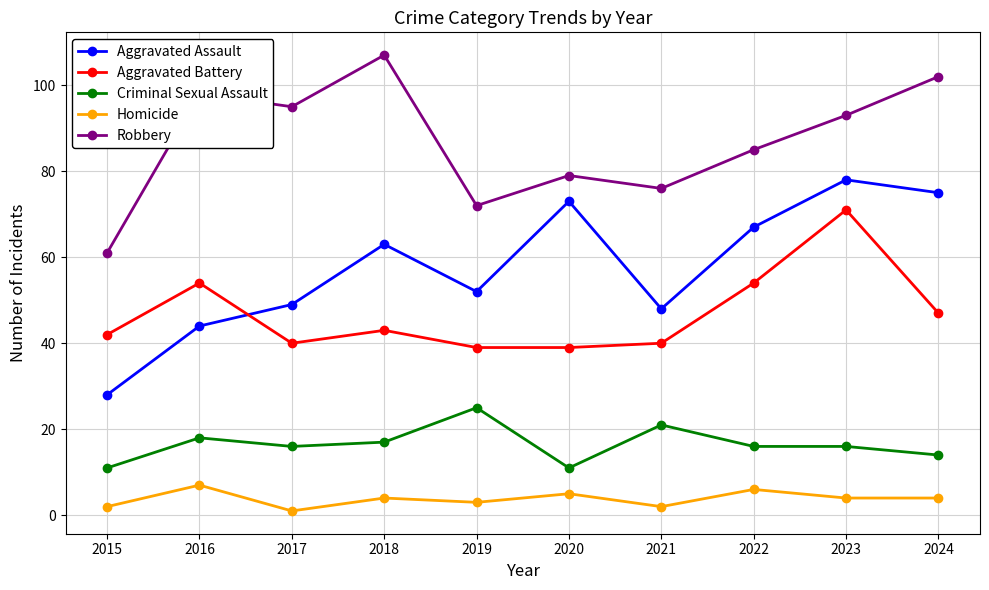

What is the greatest value displayed?

107